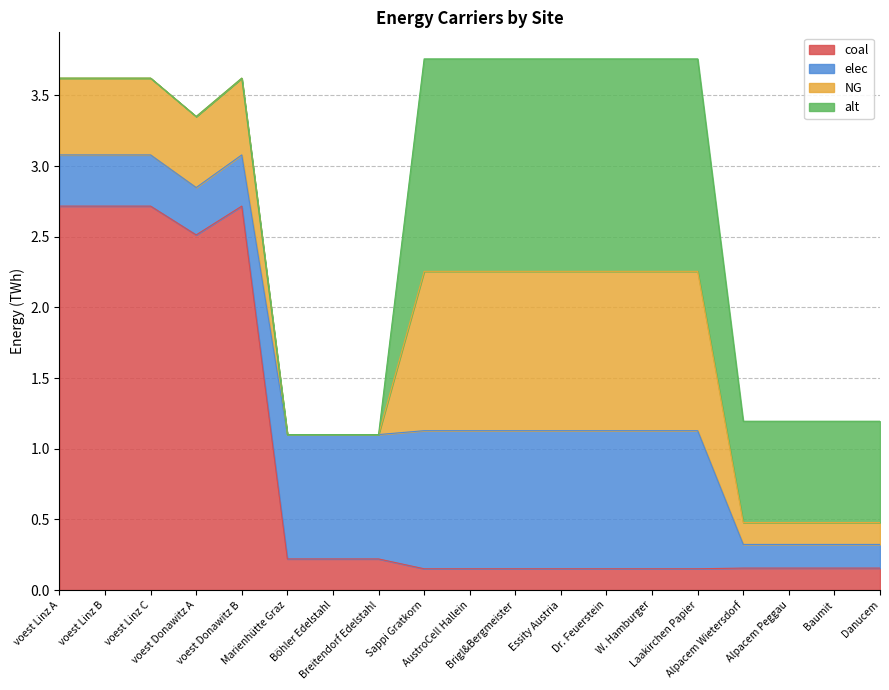

What is the label of the 14th point from the right?

Marienhütte Graz